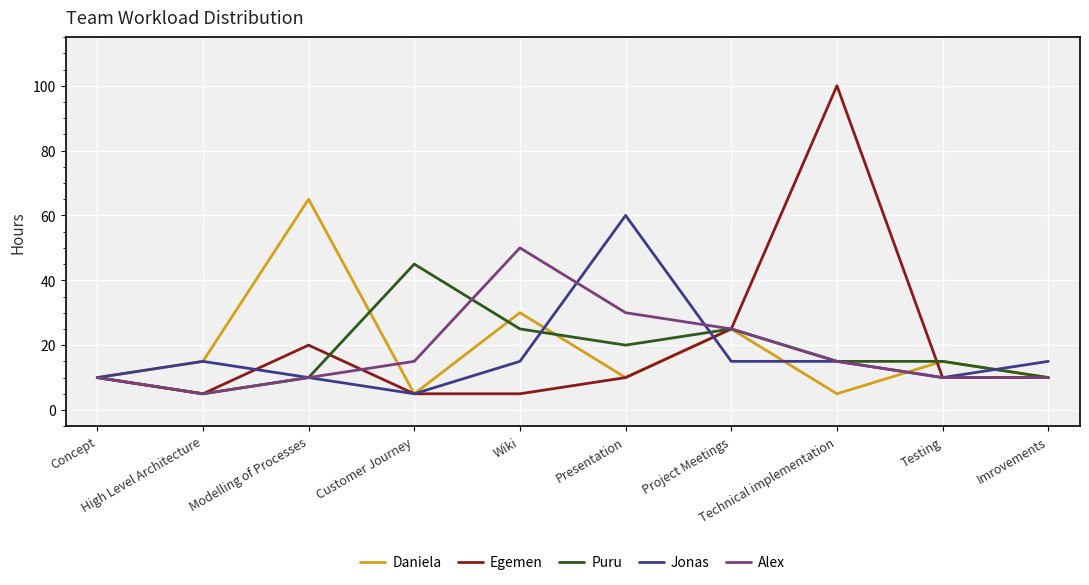

List the series in order of their peak value, highest first.

Egemen, Daniela, Jonas, Alex, Puru